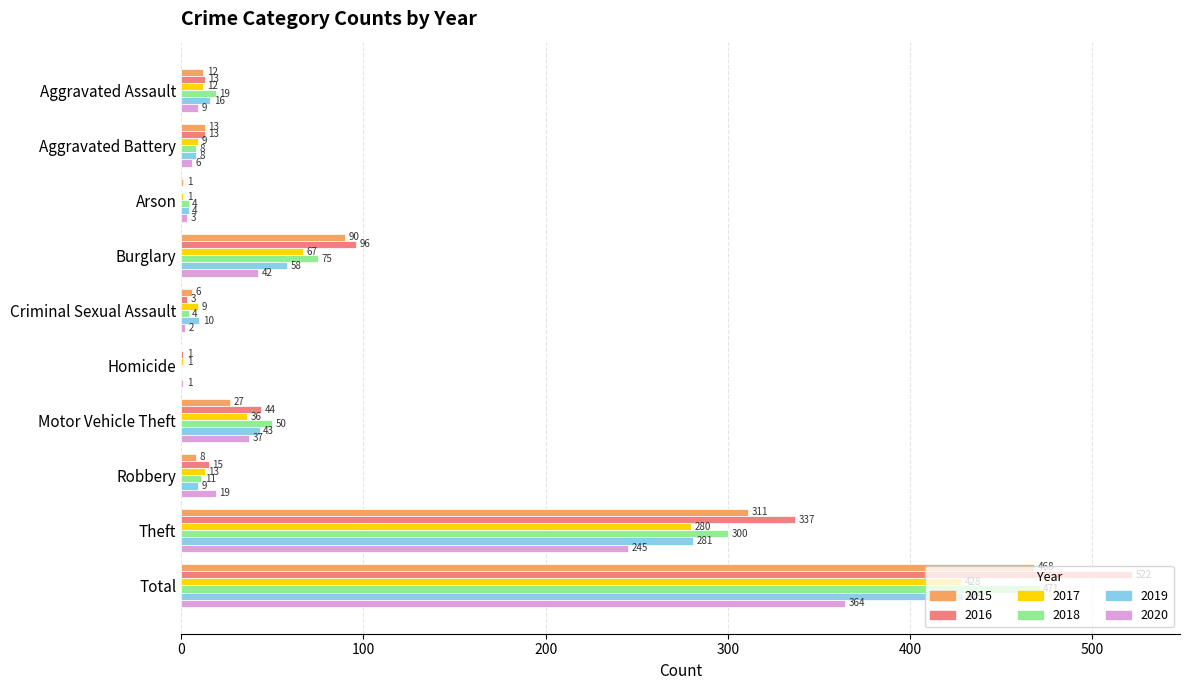

The 2020 series shows 1 at Homicide. True or false?

True